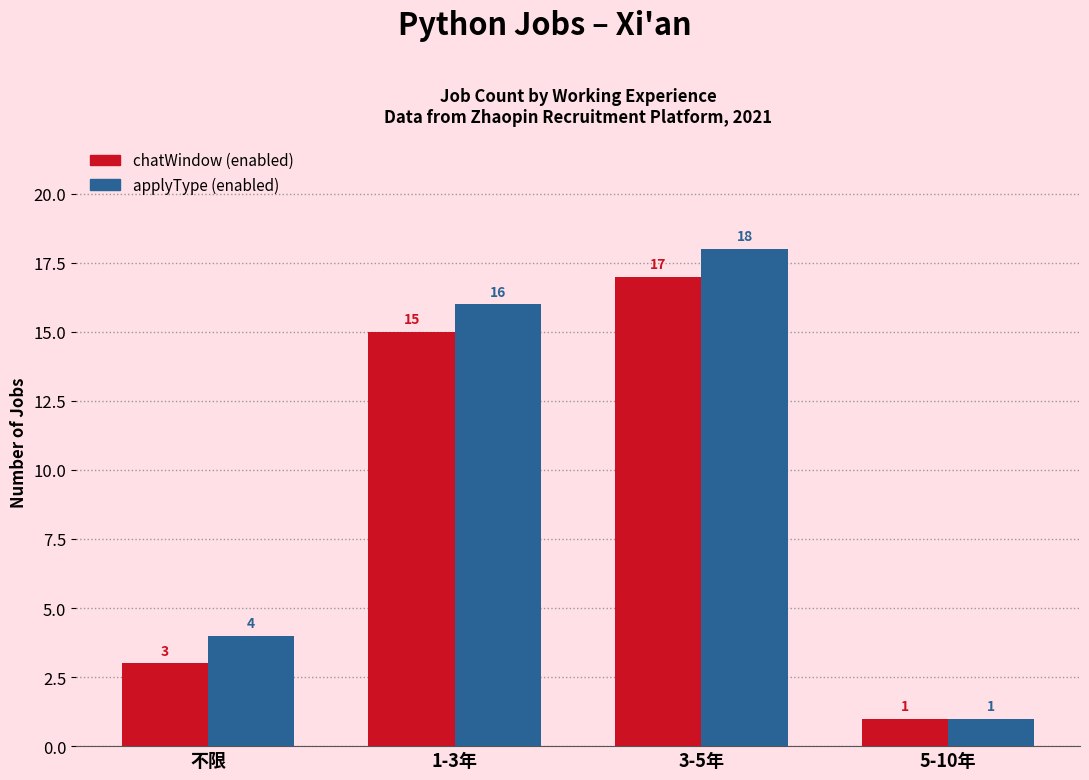

Count the number of categories in the chart.

4